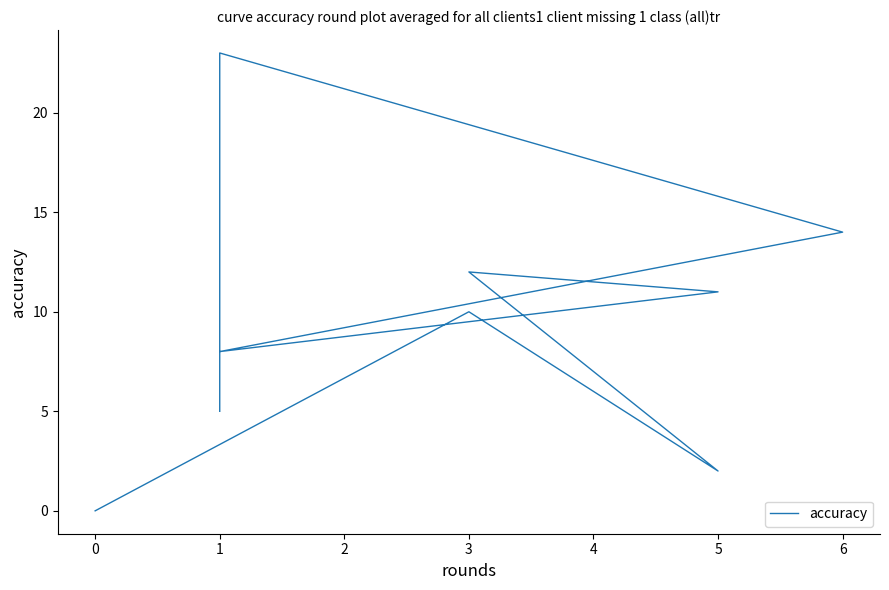

True or false: the data has more than 0 interior local peaks.

True